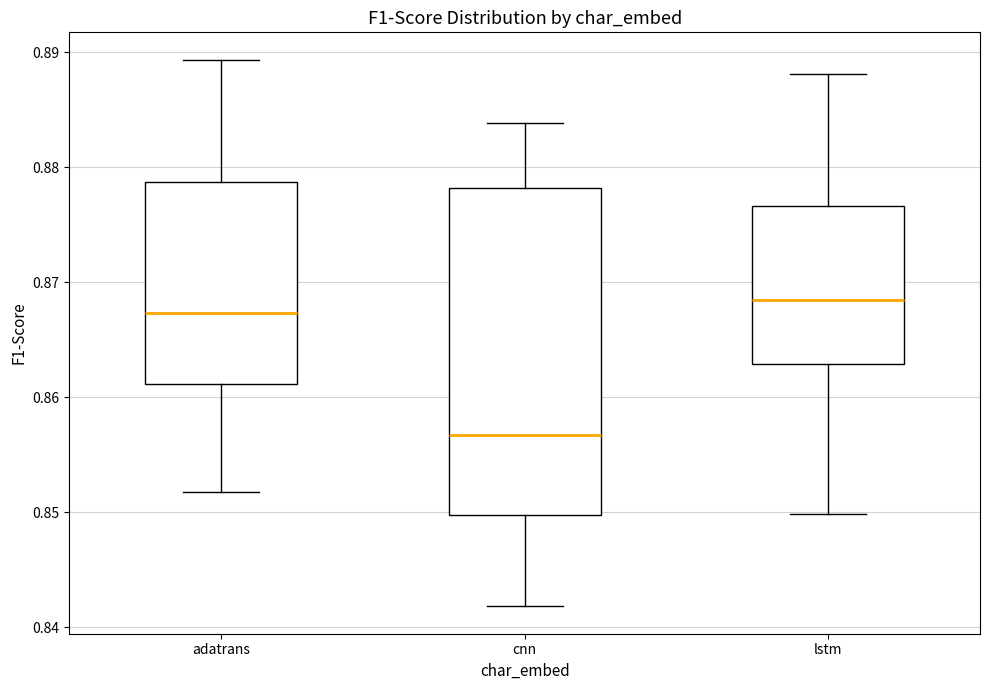

Comparing the boxes themselves (not the whiskers), which one is the tallest?

cnn